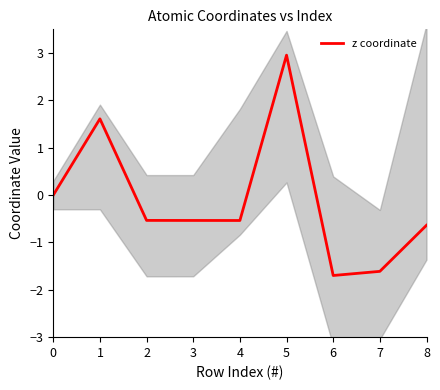

What is the value of the 4th point from the left?

-0.5